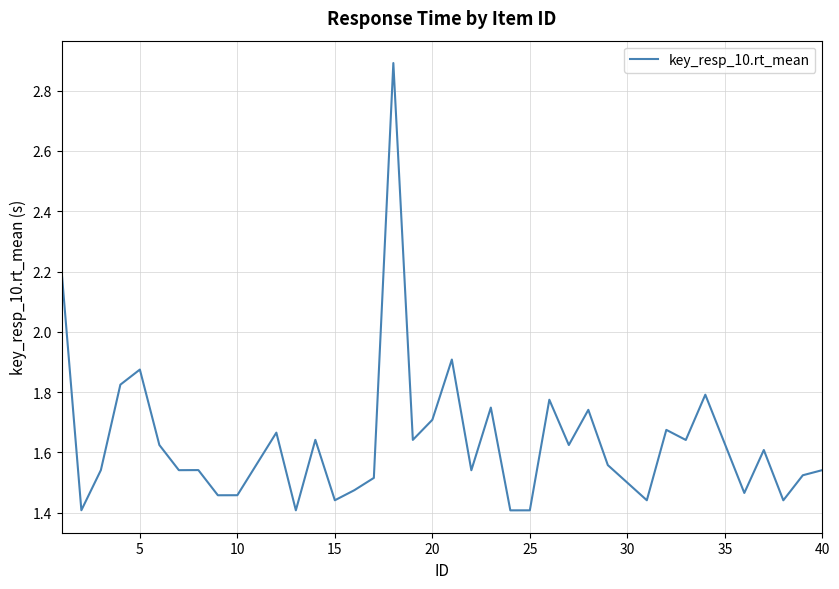

What is the maximum value shown in the chart?

2.9